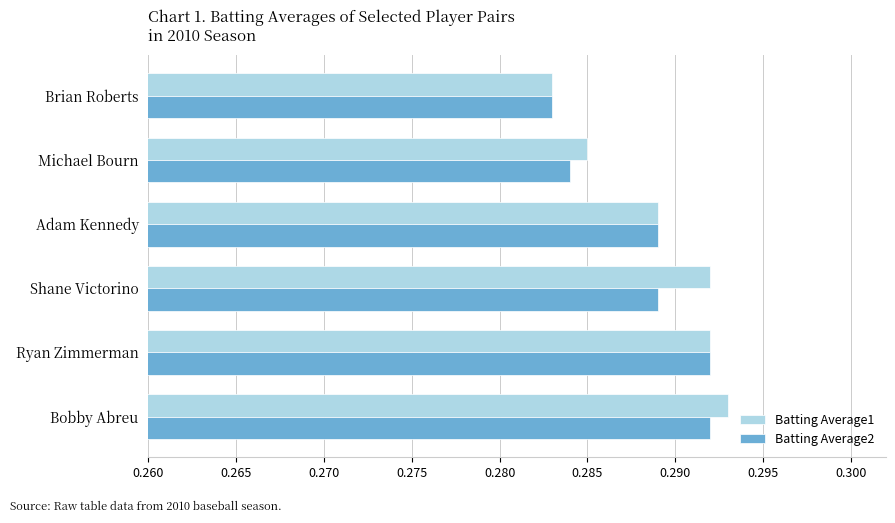

Is it true that Batting Average1 equals 0.4 at Bobby Abreu?

False